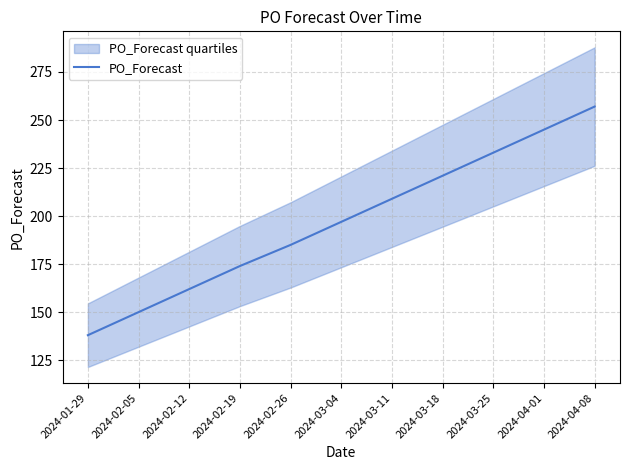

What is the ratio of the value at 2024-02-19 to the value at 2024-01-29?

1.3